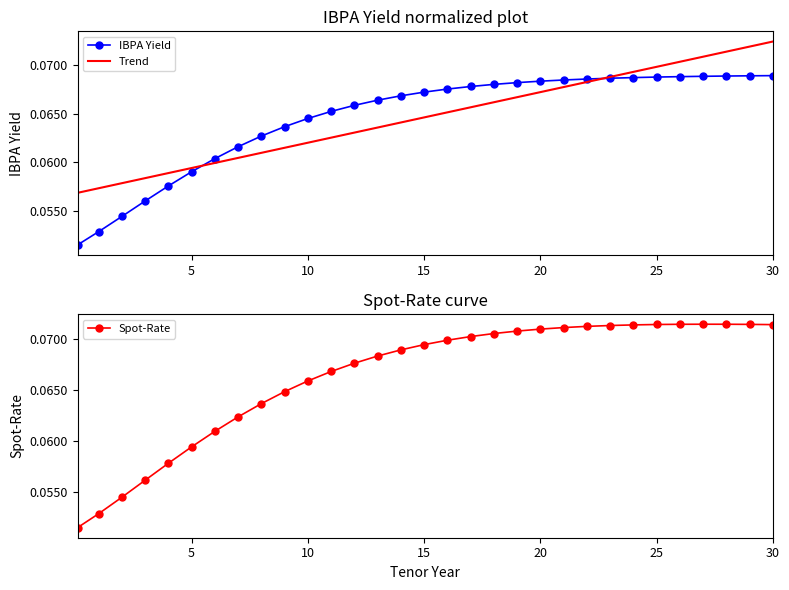

Is this an area chart (filled region under the line)?

No